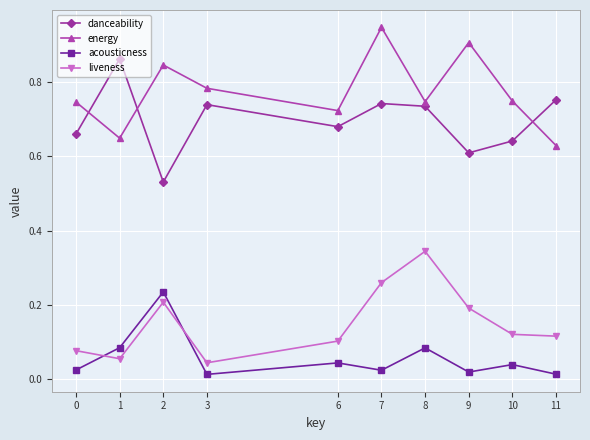

What are all the series names shown in the legend?

danceability, energy, acousticness, liveness